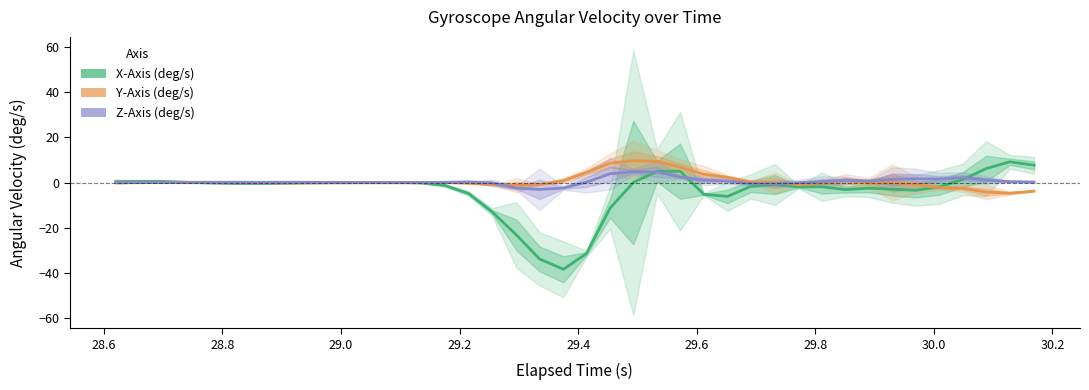

Where do Z-Axis (deg/s) and X-Axis (deg/s) first cross each other?

29.0 and 29.2